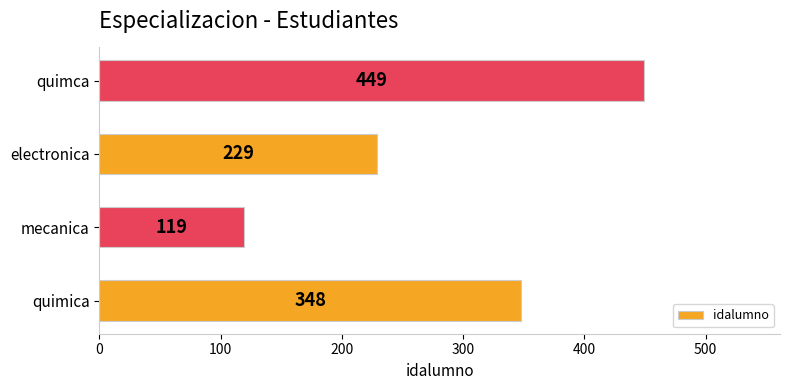

Where is the data nearest to the value 284?

electronica